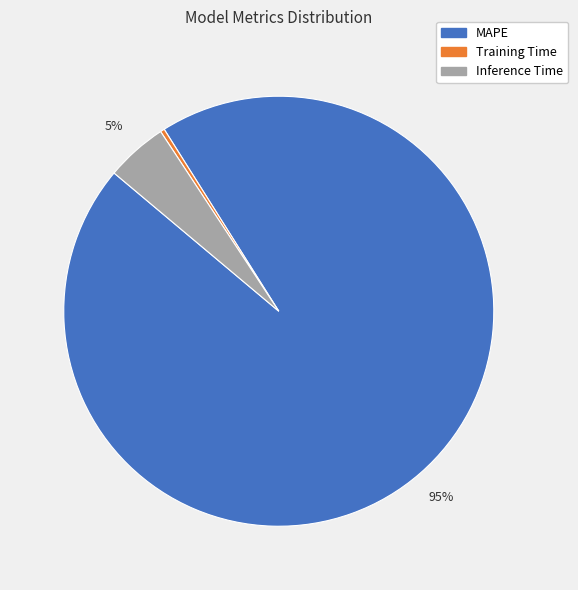

To the nearest percent, what is the difference between the Inference Time and MAPE slice percentages?

90%